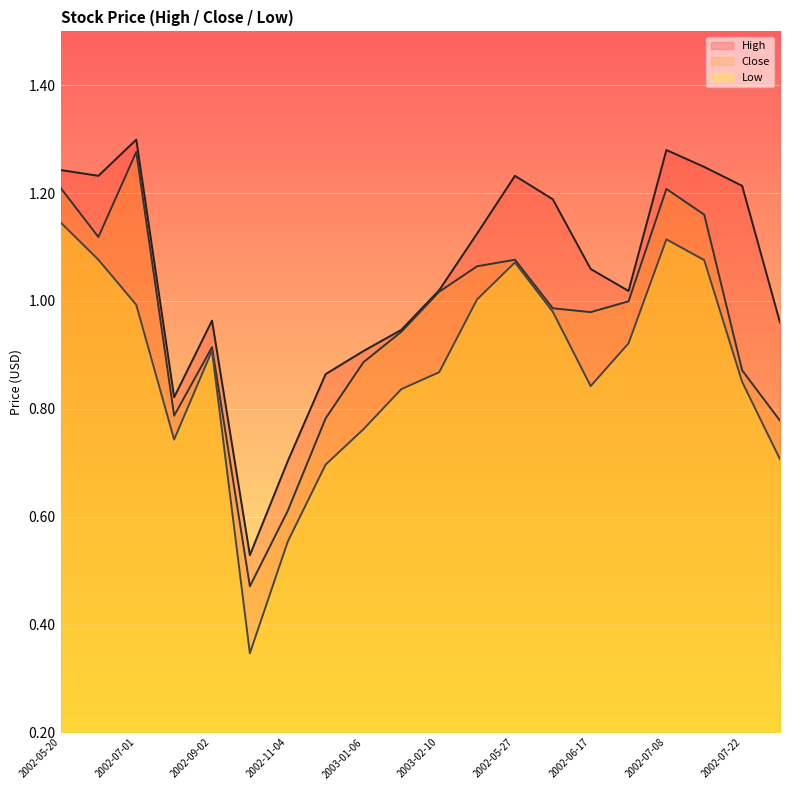

What is the value of the Close point at the 6th from the left?

0.5